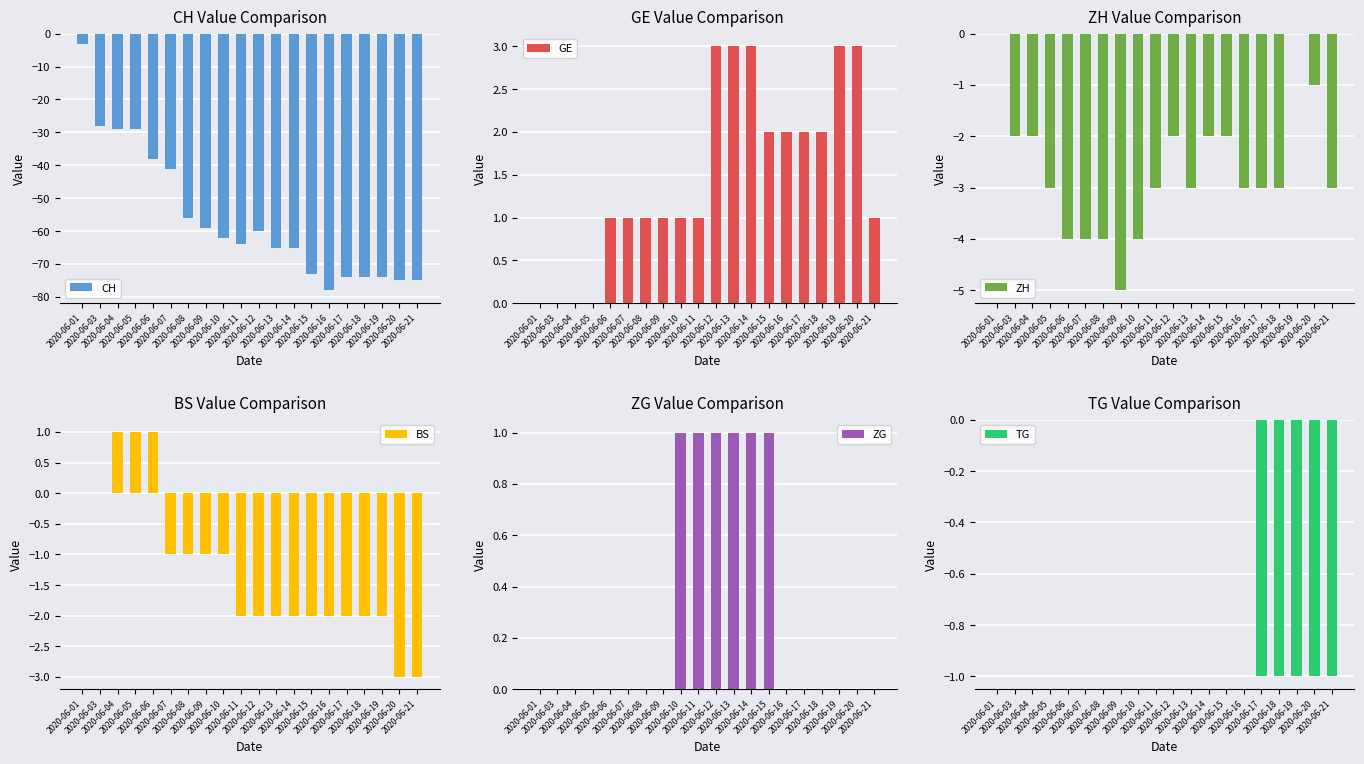

True or false: ZH has a value of -3 at 2020-06-05.

True